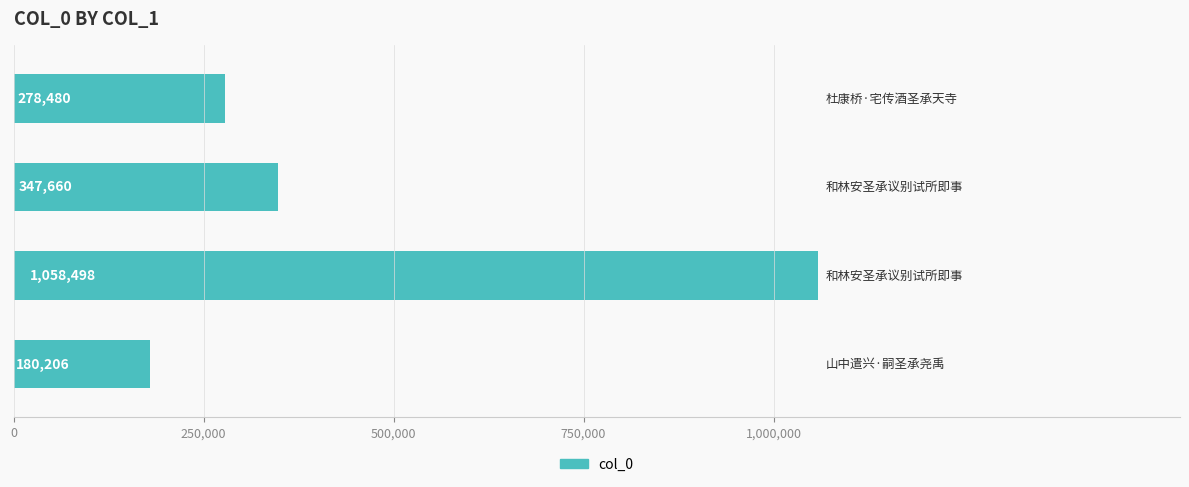

Are the bars horizontal?

Yes